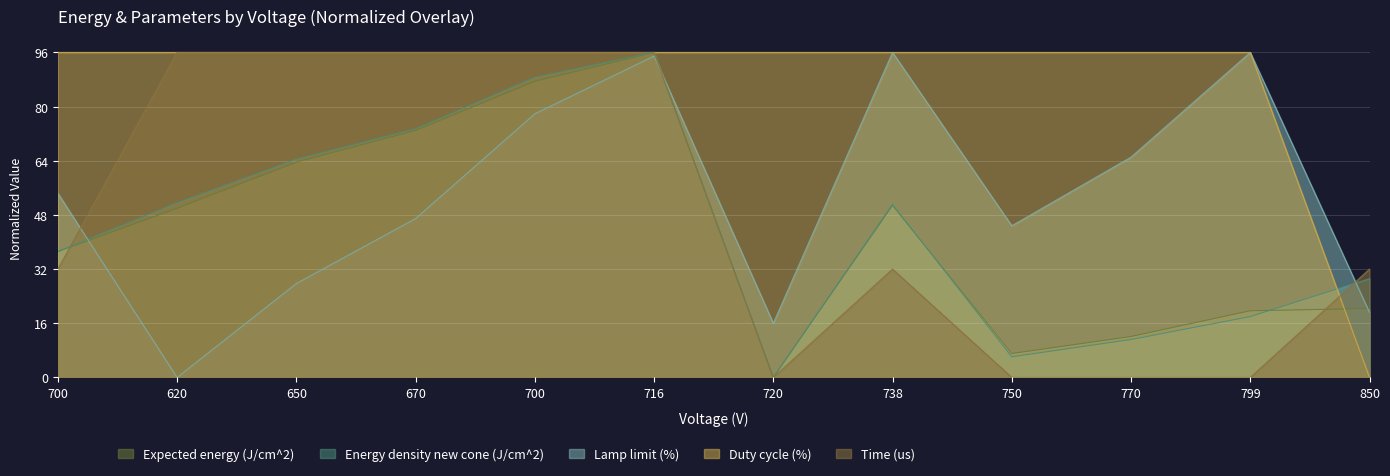

What is the label of the 12th point from the right?

700